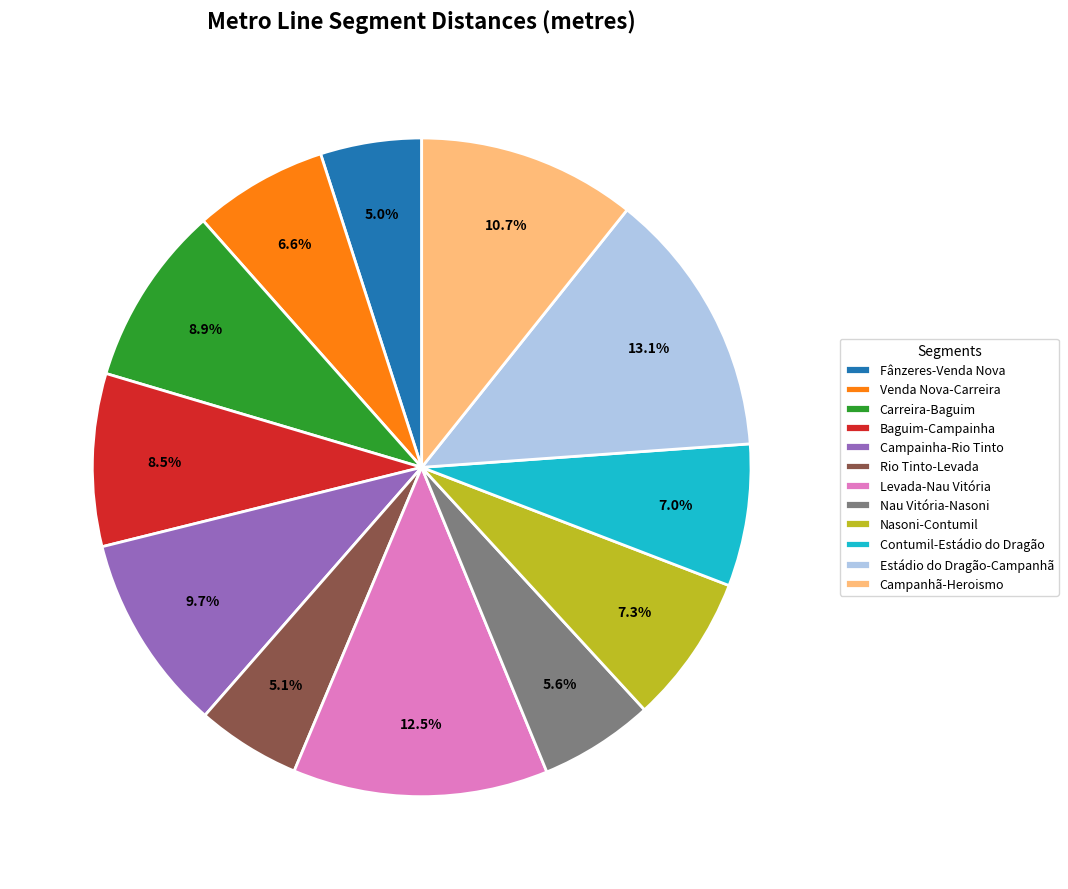

Which category has the biggest portion of the pie?

Estádio do Dragão-Campanhã